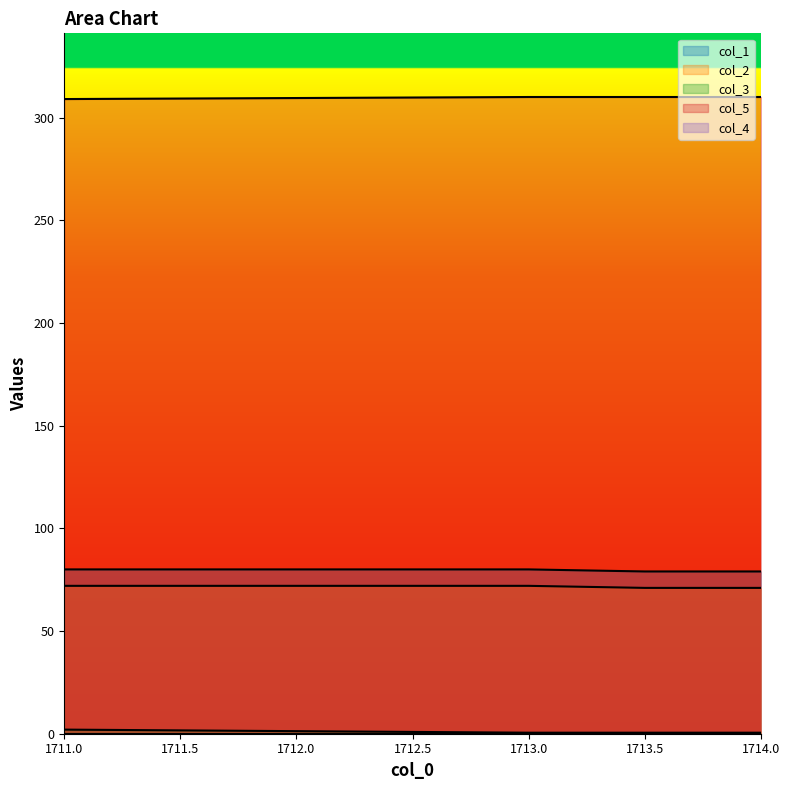

True or false: col_1 has more than 2 points higher than both neighbors.

False